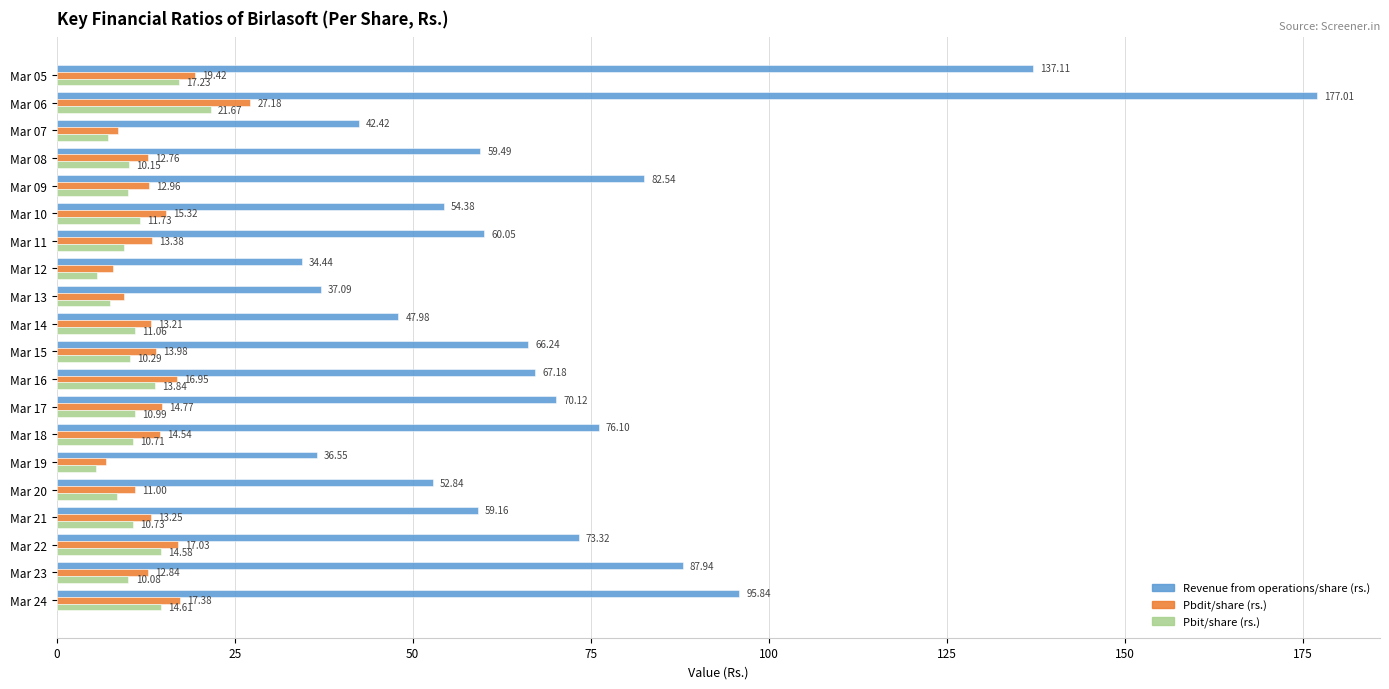

Between Mar 11 and Mar 24, which series saw the biggest shift?

Revenue from operations/share (rs.)